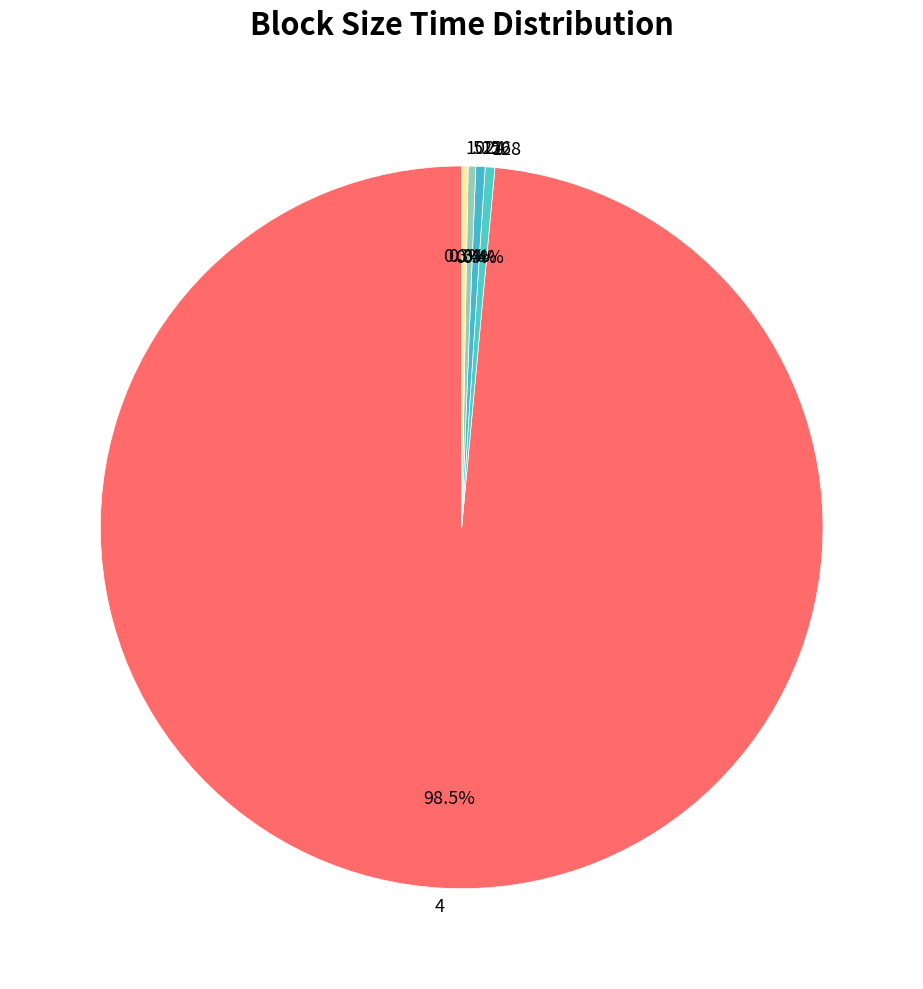

Which slice is the largest?

4